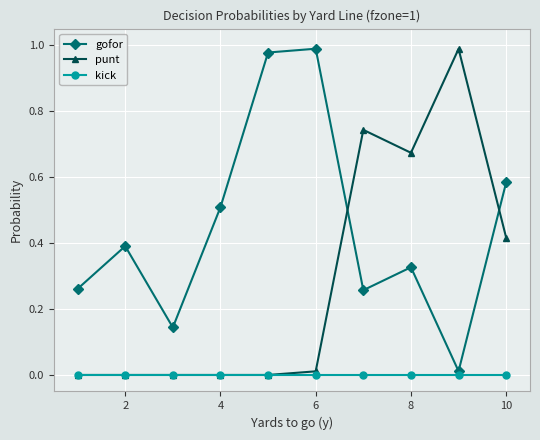

Which series ends up on top after the final intersection of punt and gofor?

gofor